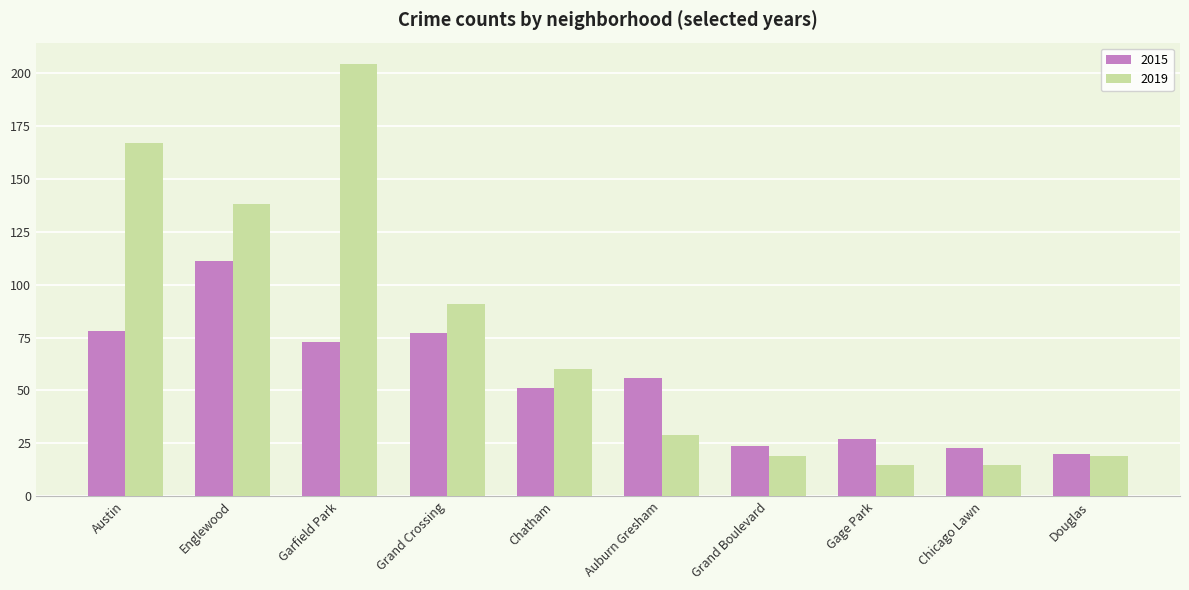

Which series has the largest range (max minus min)?

2019